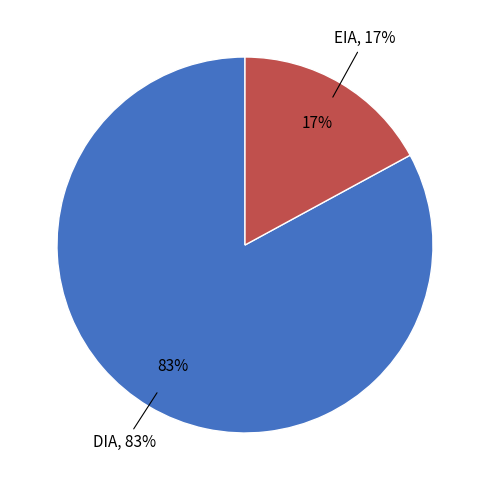

Between EIA and DIA, which is larger?

DIA